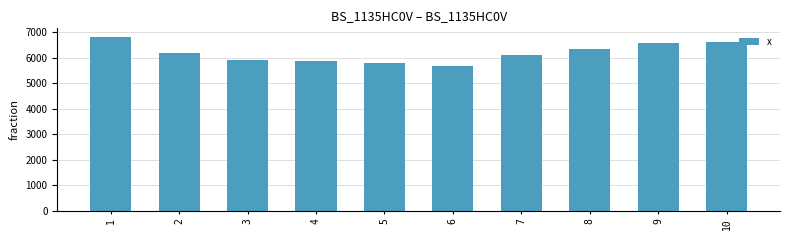

The chart shows a value of 9844.9 at 7. True or false?

False